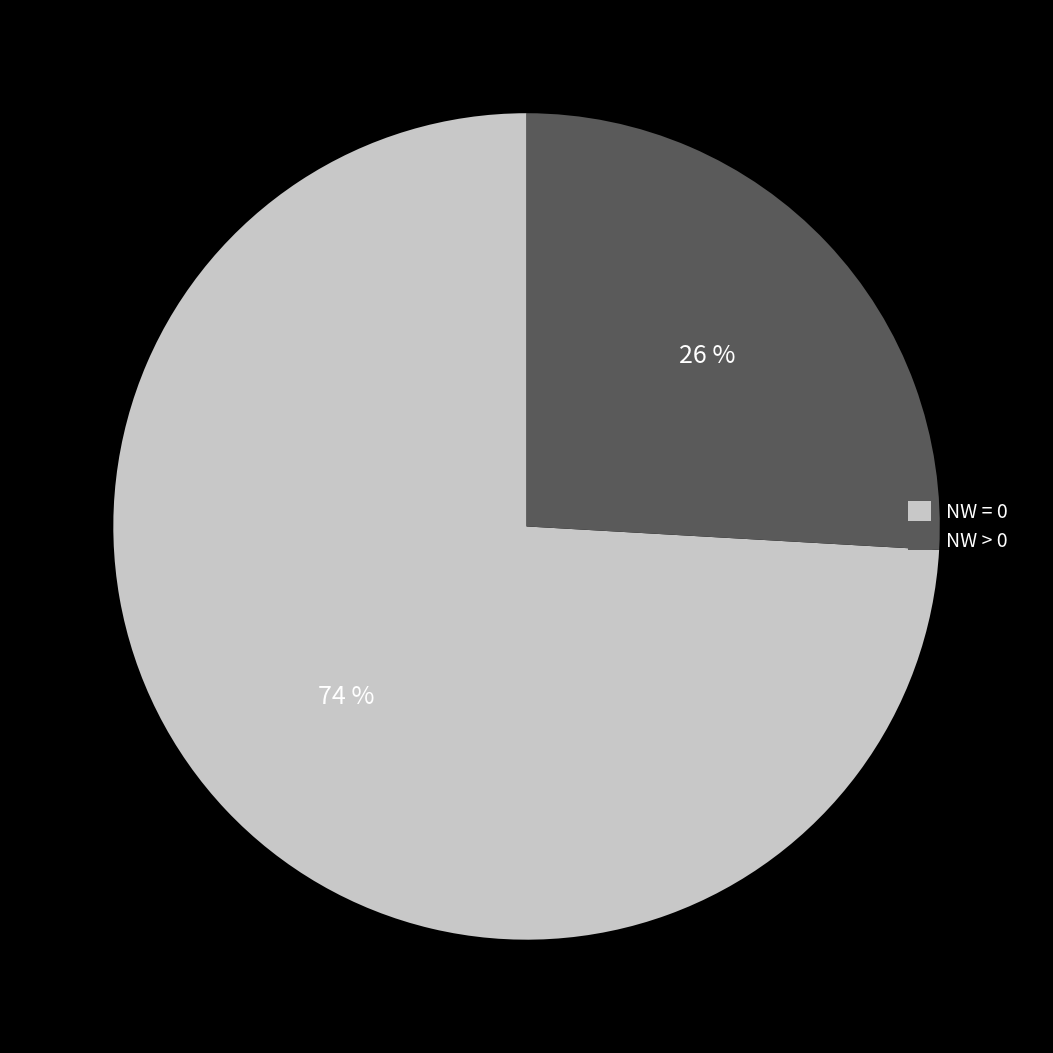

Is there any slice that represents more than half of the pie?

Yes